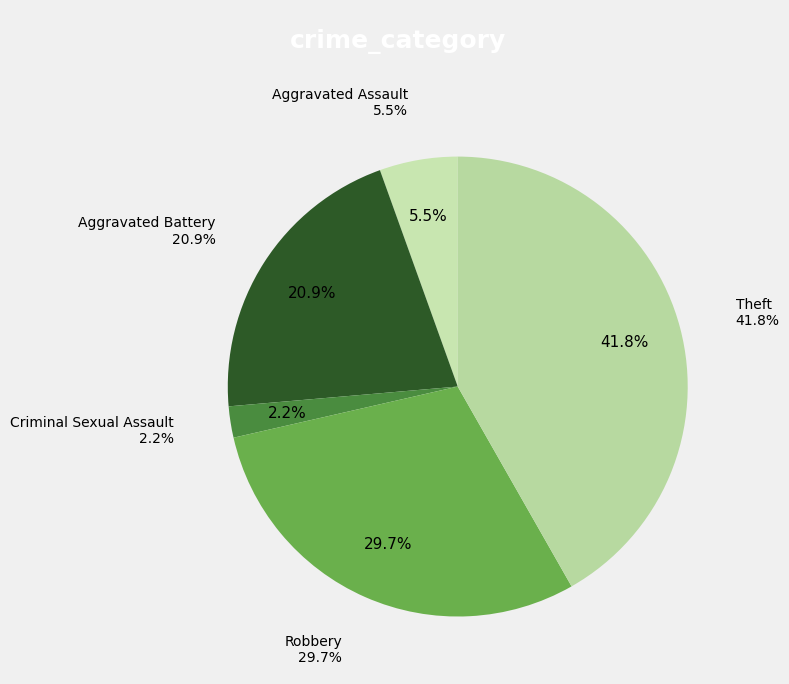

True or false: Aggravated Assault accounts for 14% of the total.

False